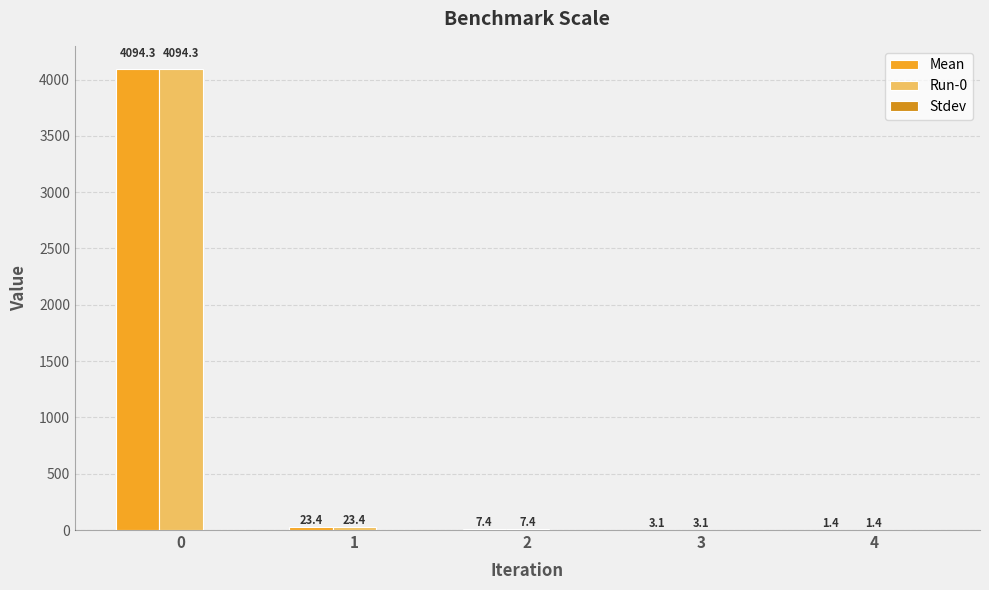

What is the total value across all series at 1?

46.8